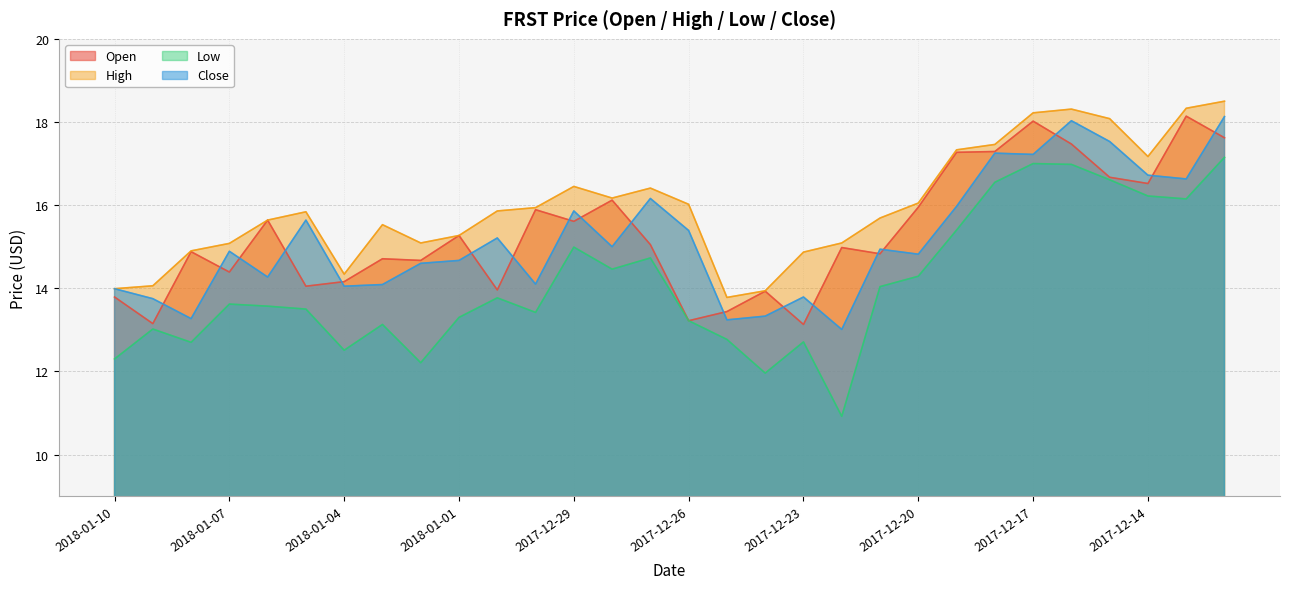

Which has a higher value, 2018-01-08 or 2017-12-27?

2017-12-27